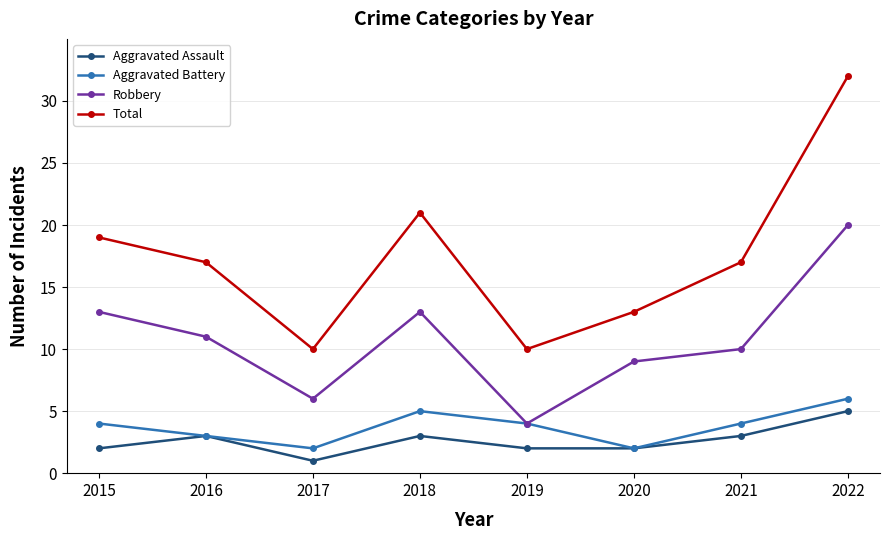

What is the average value of the Total series?

17